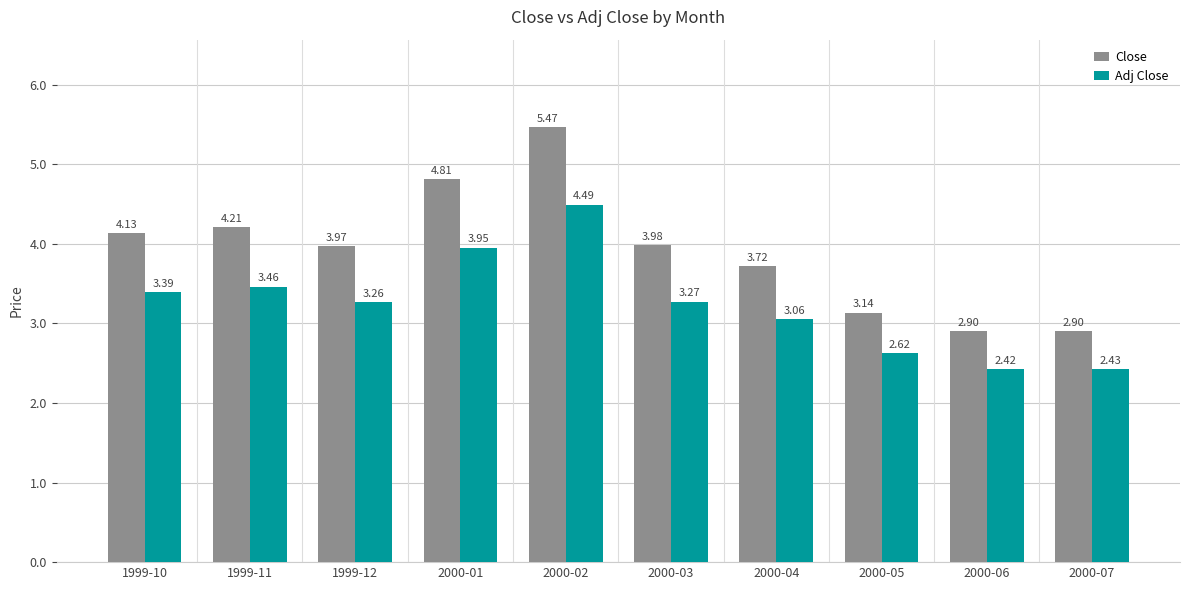

How many bars are there in total?

20